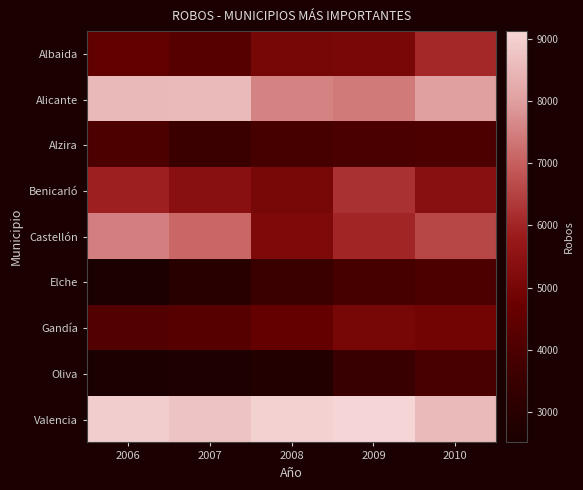

What is the total value across all series at 2008?

46570